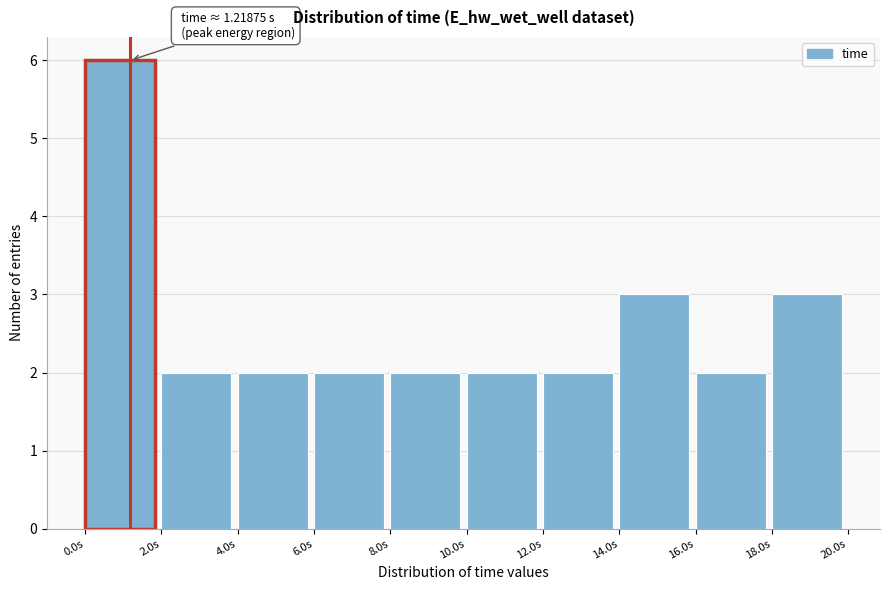

Which range on the x-axis has the tallest bar?

0 to 2